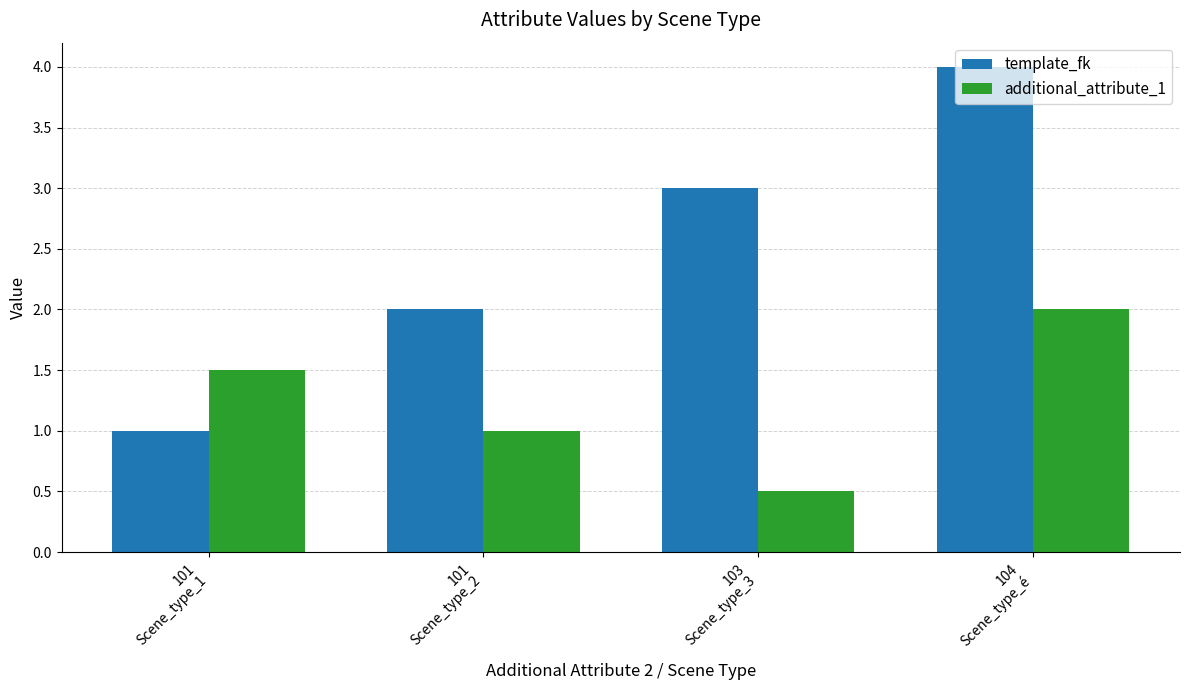

What is the spread (max minus min) of values at 104
Scene_type_é?

2.0